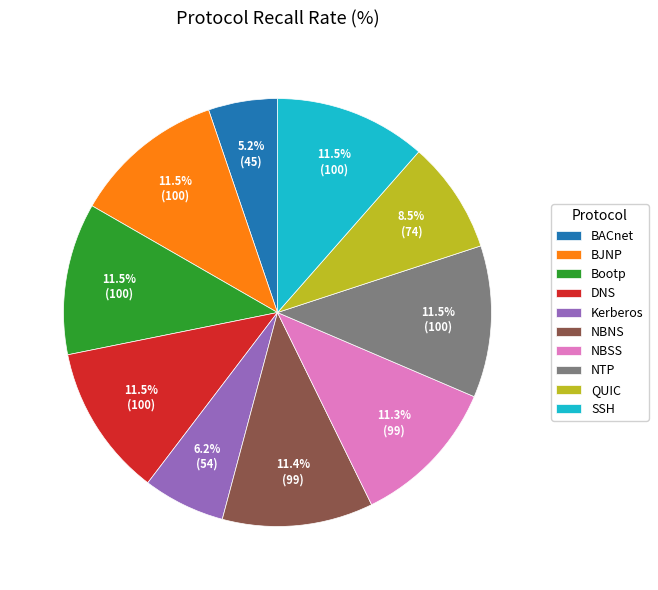

What portion of the pie excludes DNS?

88.5%